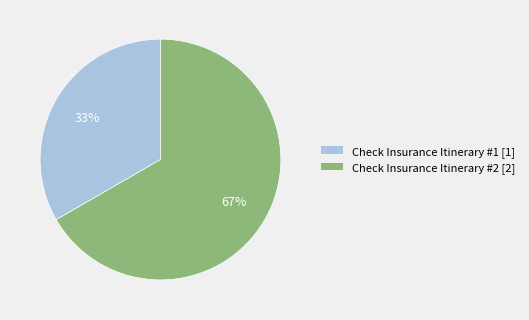

Which category has the biggest portion of the pie?

Check Insurance Itinerary #2